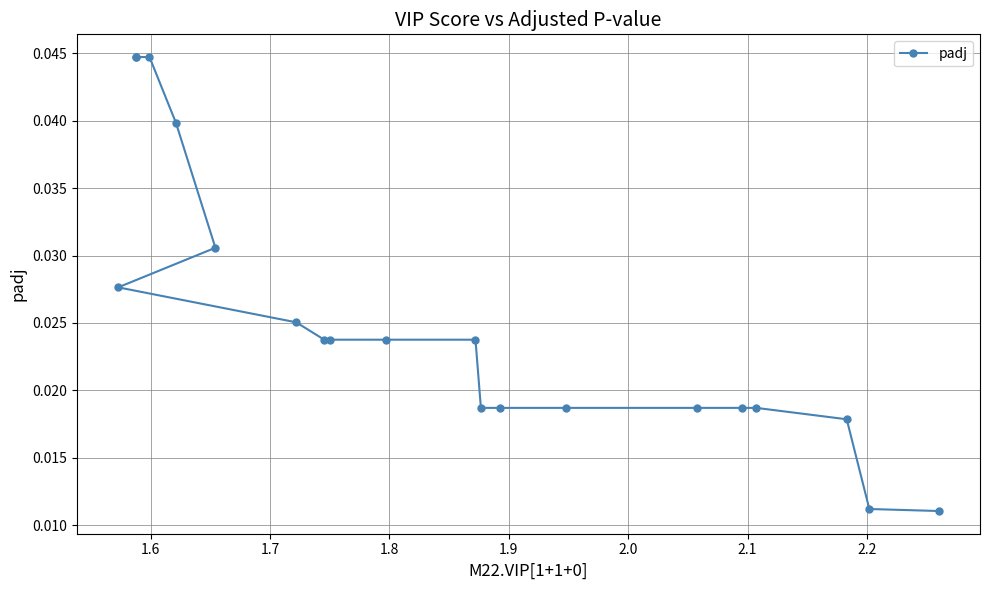

How many distinct data groups are displayed?

1